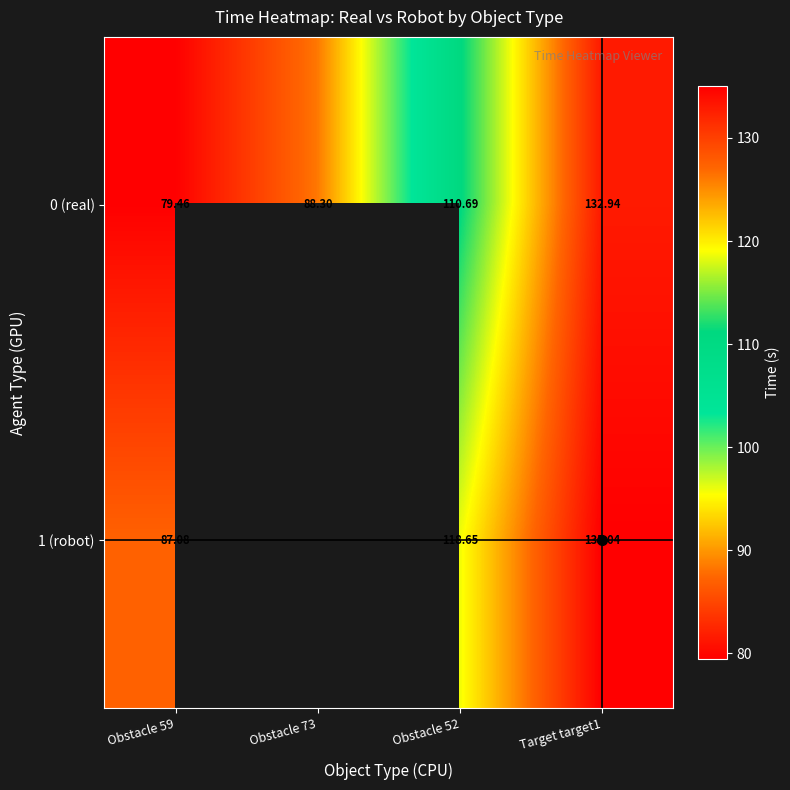

The 0 (real) series shows 19.1 at Obstacle 59. True or false?

False